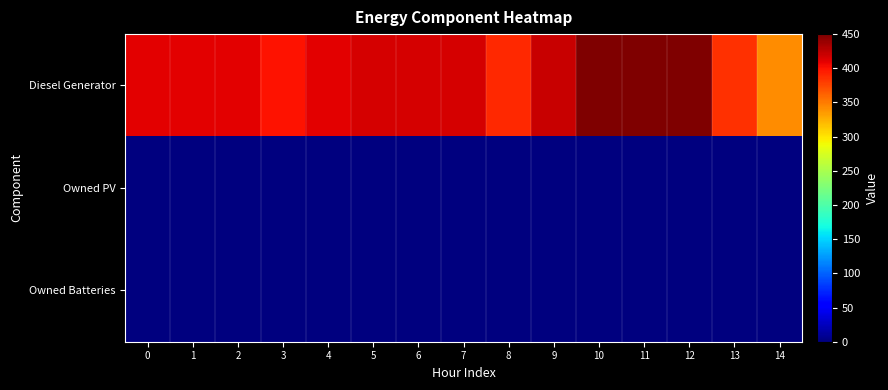

At which category is the sum across all series the highest?

10